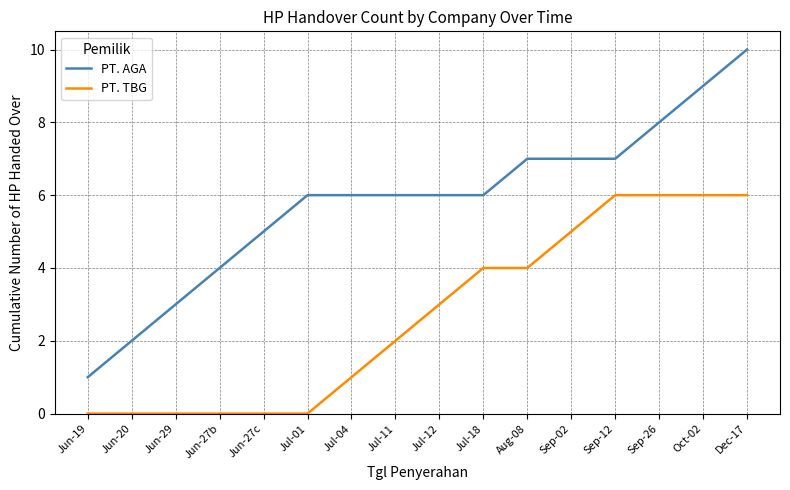

What position from the right is Sep-12?

4